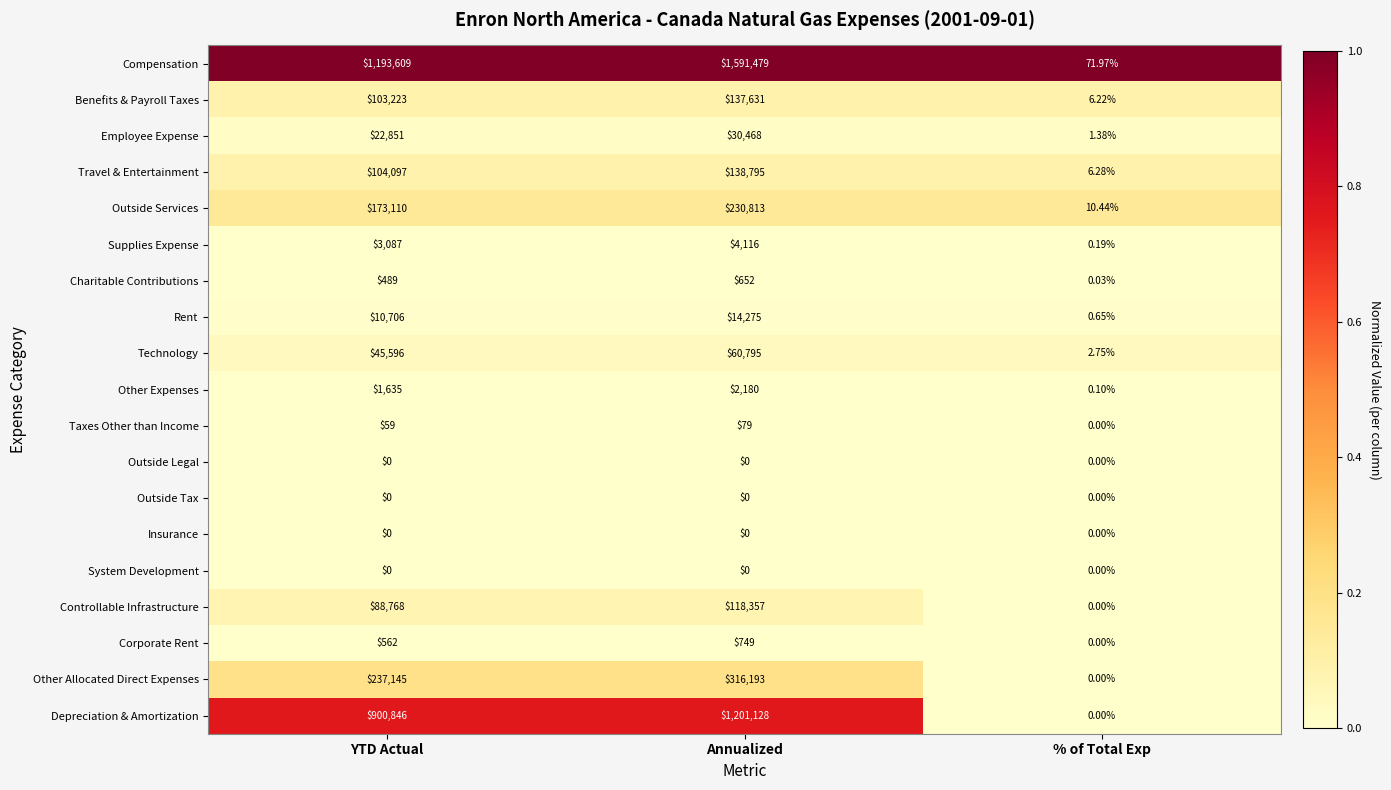

List the labels in order of Rent value, smallest first.

% of Total Exp, YTD Actual, Annualized